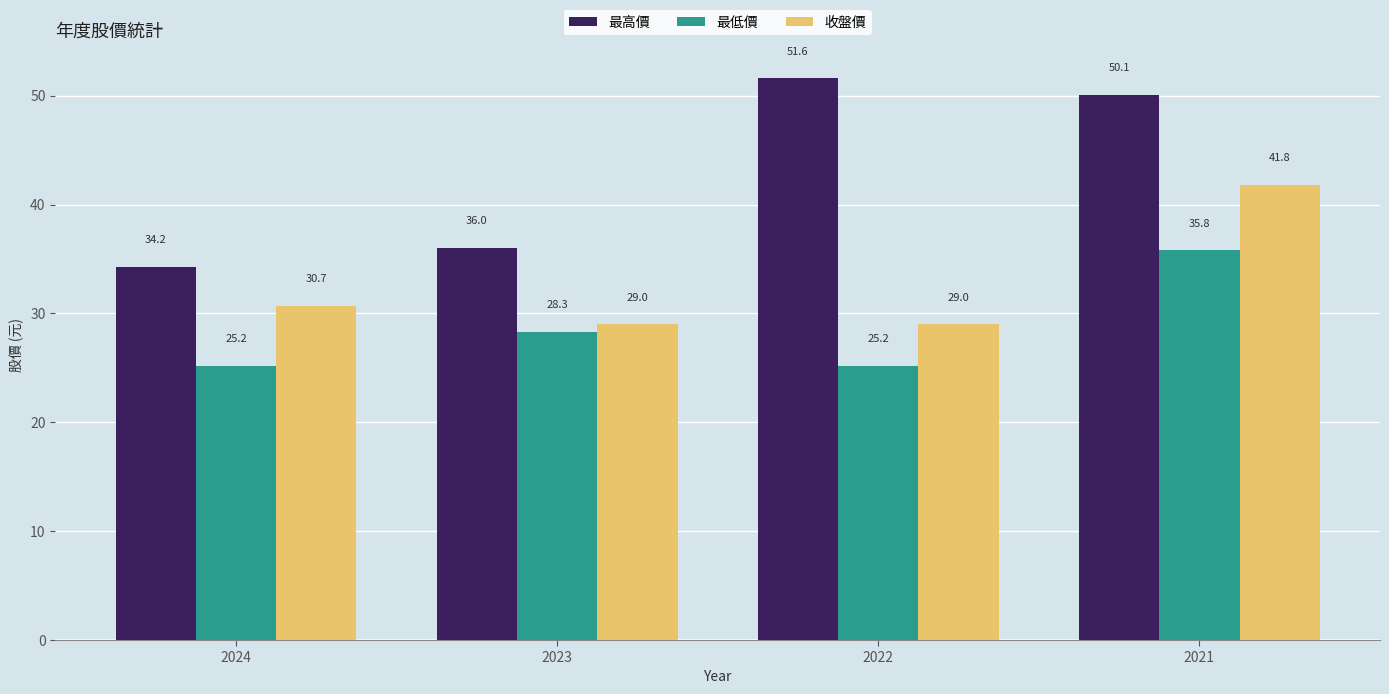

True or false: 收盤價 has a value of 19.1 at 2021.

False